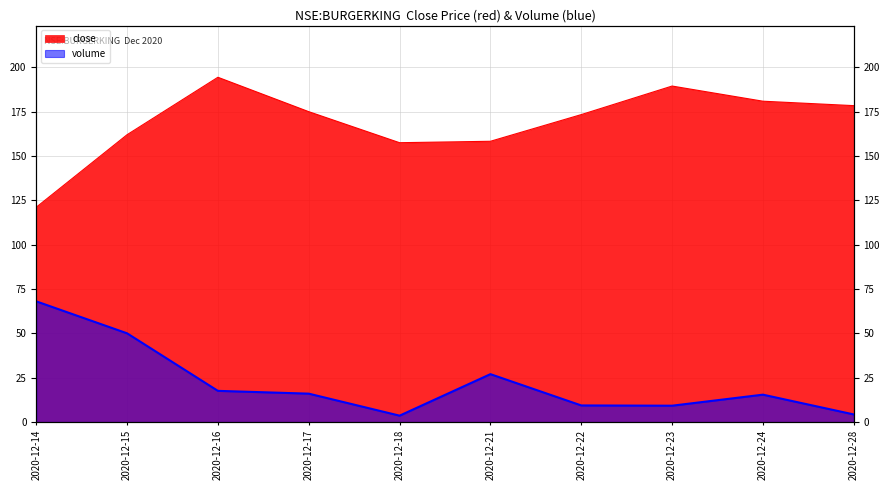

In close, how many points are lower than both neighbors (excluding endpoints)?

1